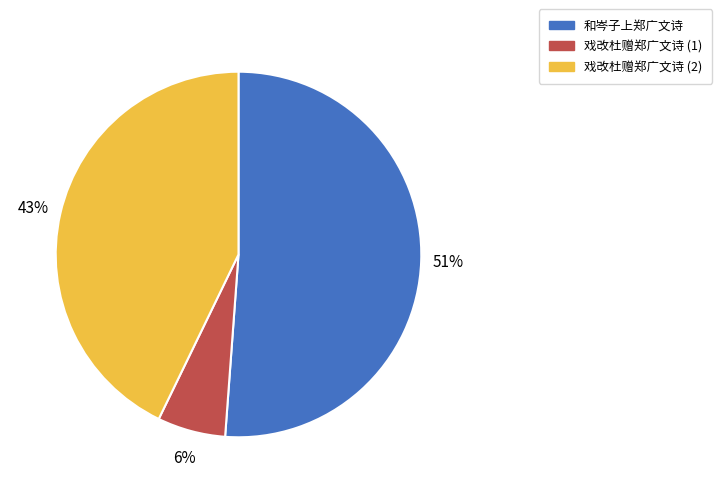

To the nearest percent, what is the difference between the largest and smallest slice percentages?

45%